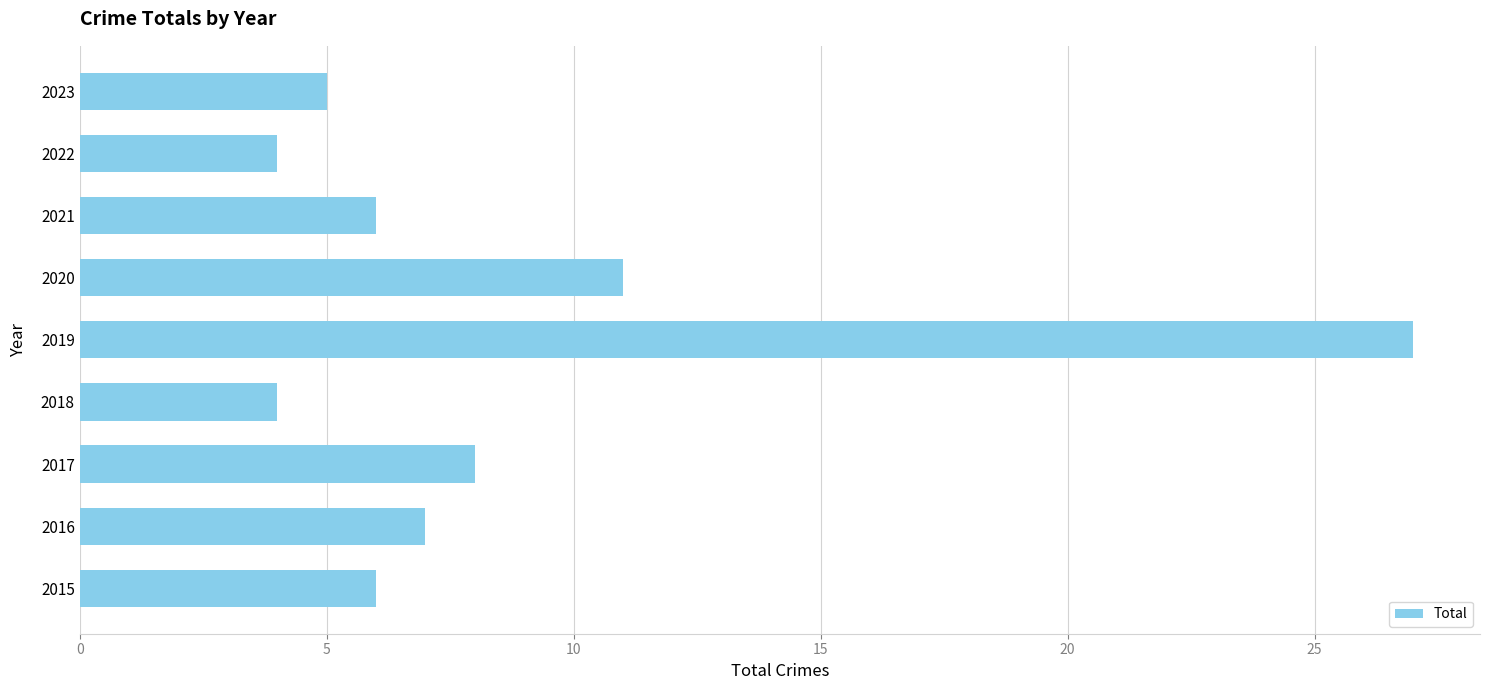

What is the maximum value shown in the chart?

27